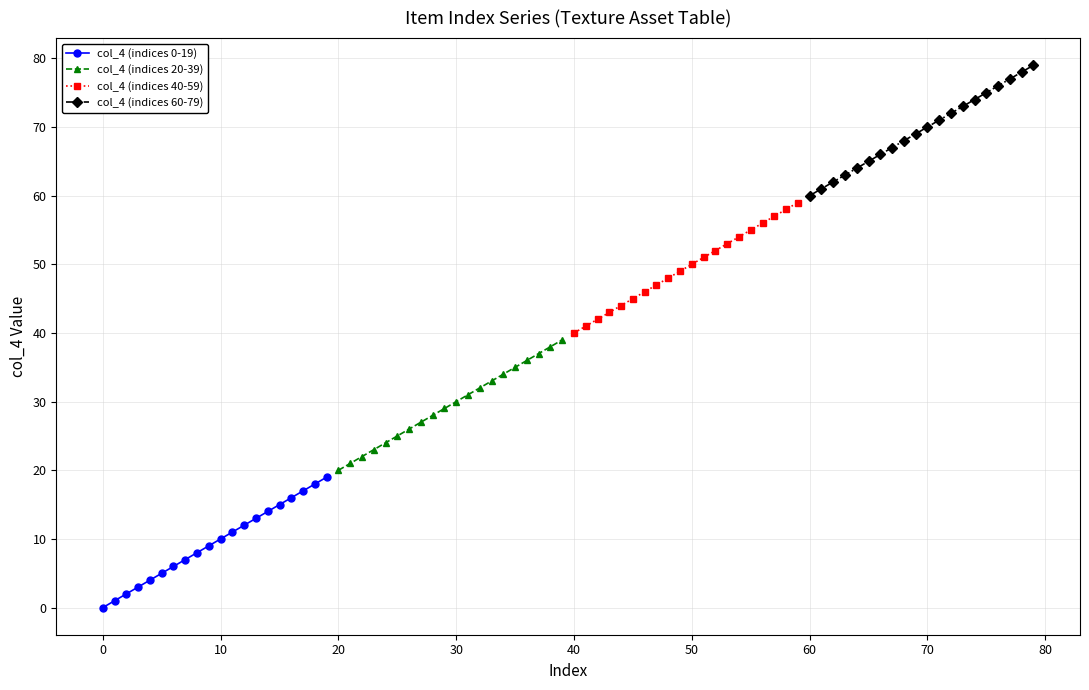

True or false: col_4 (indices 60-79) and col_4 (indices 40-59) intersect in this chart.

False